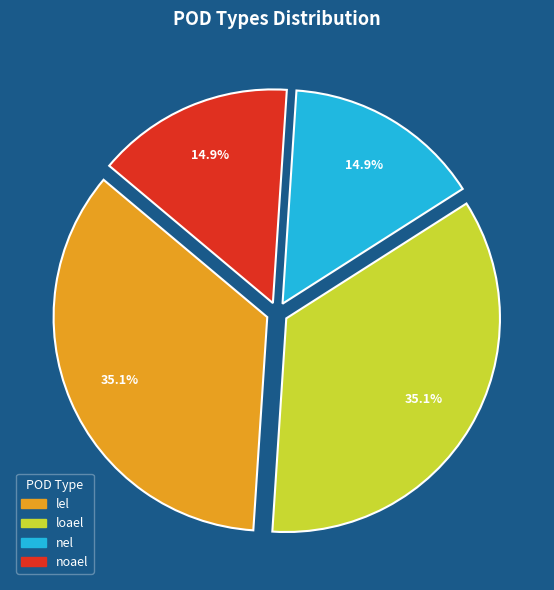

True or false: nel accounts for 15% of the total.

True